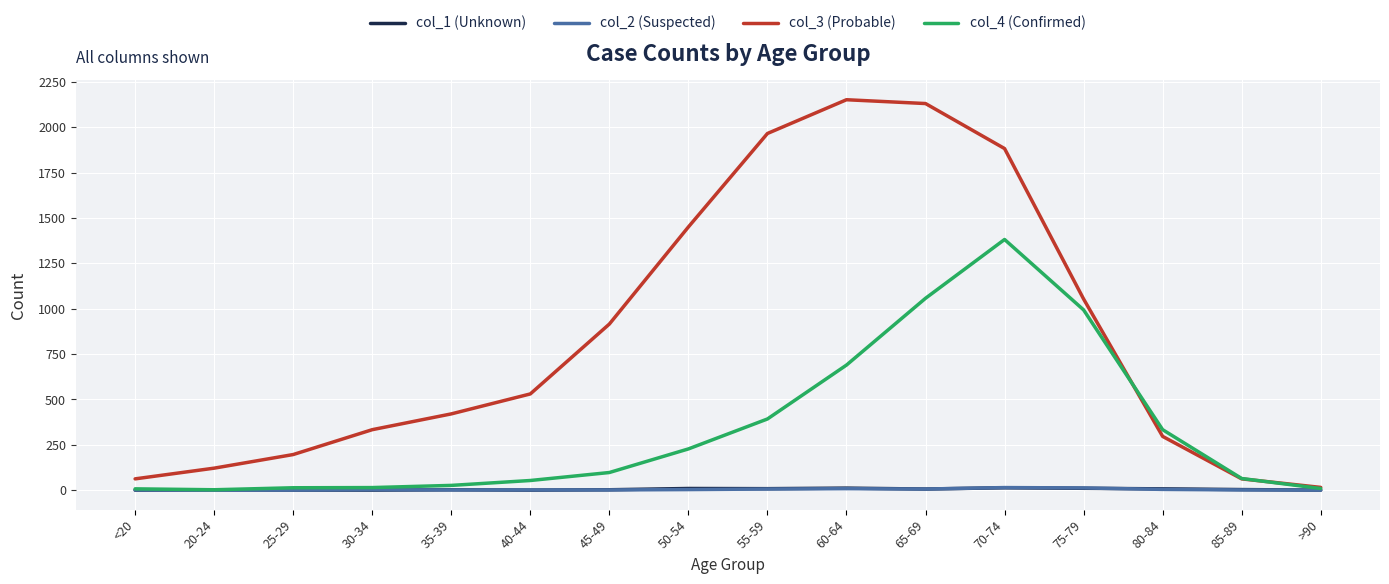

The value of col_3 (Probable) at 80-84 is 530. True or false?

False